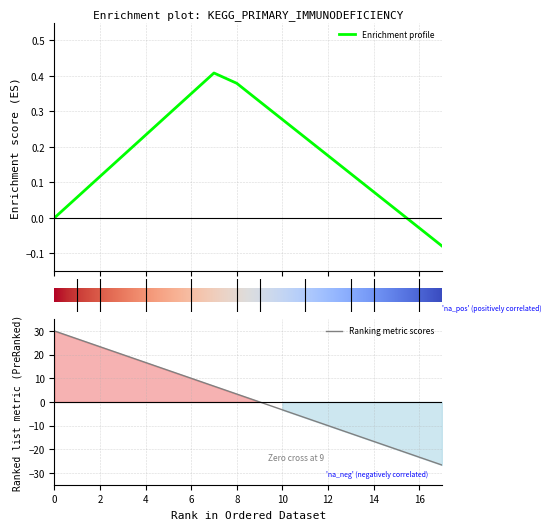

Which has a higher value, 14 or 11?

11